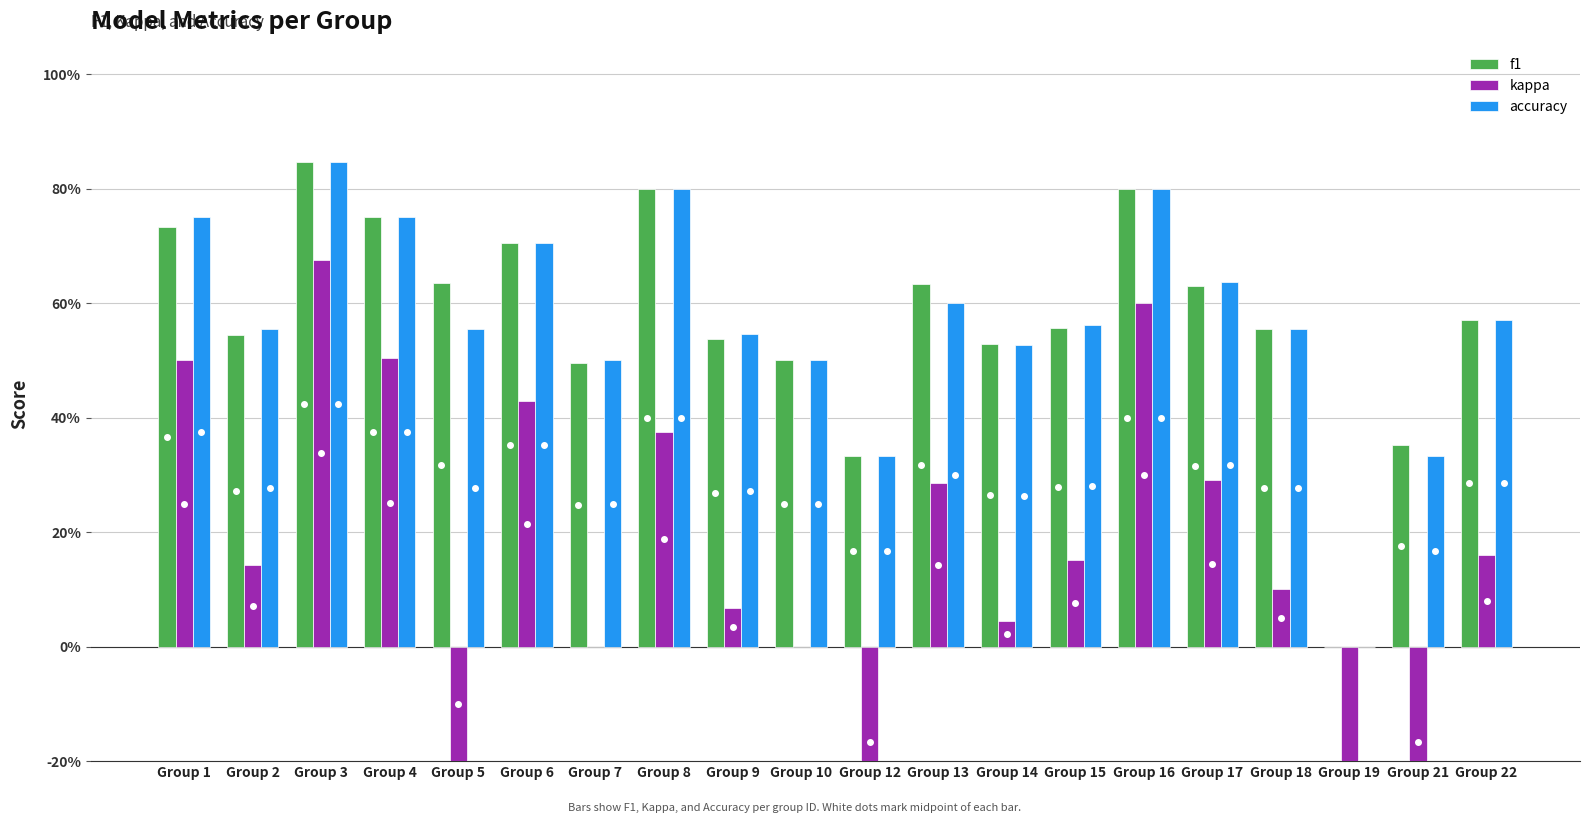

How many positive values does the accuracy series have?

19